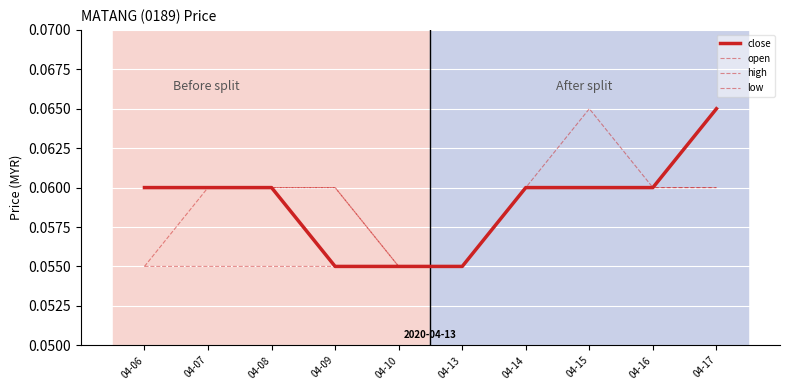

Which label corresponds to the smallest value in the chart?

04-09